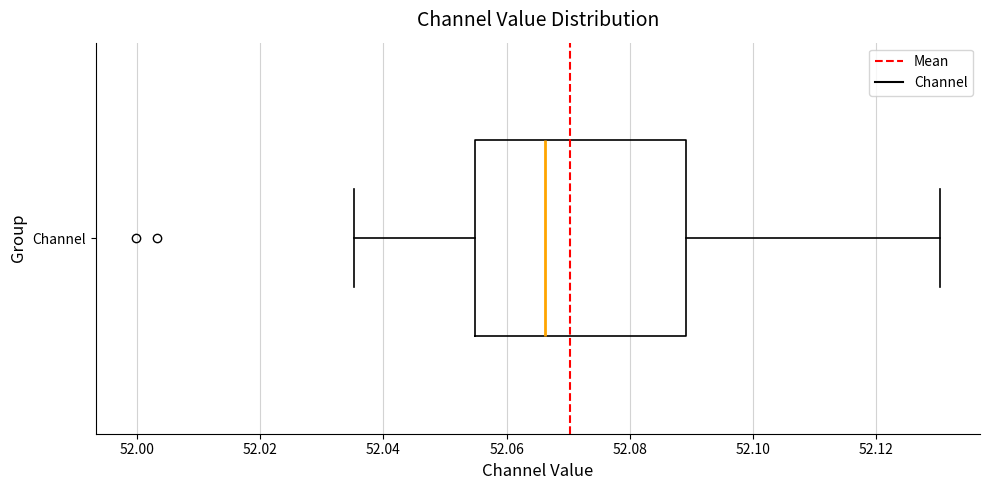

Where is the right edge of the box for Channel on the x-axis? The values are not printed on the chart, so give them approximately, as read against the axis.

52.090